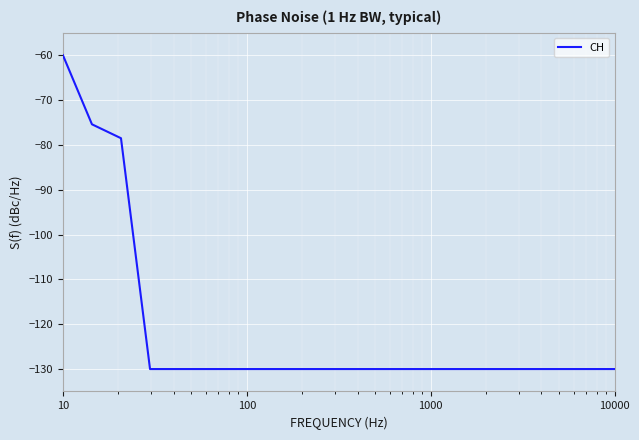

Reading right to left, extract all data points from this chart.

-130.0	-130.0	-130.0	-130.0	-130.0	-130.0	-130.0	-130.0	-130.0	-130.0	-130.0	-130.0	-130.0	-130.0	-130.0	-130.0	-130.0	-78.5	-75.4	-60.0